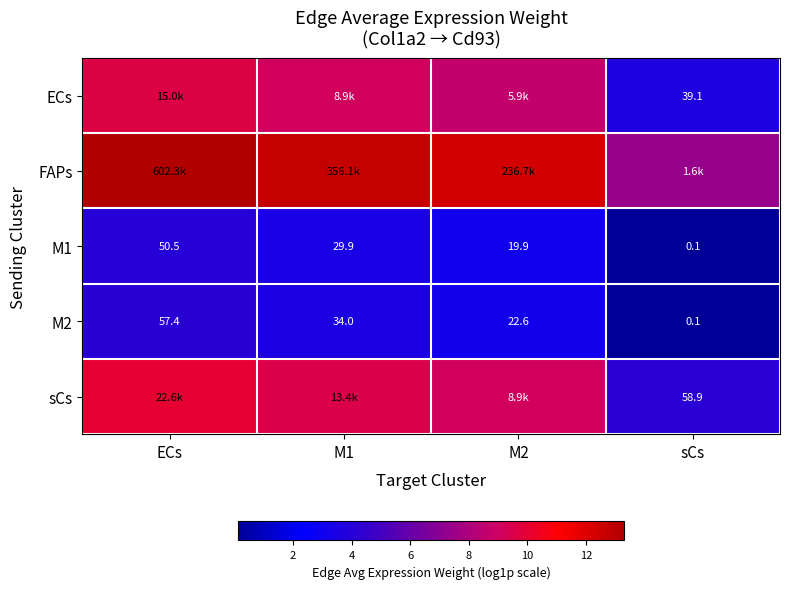

At which label does M2 first exceed 34?

ECs